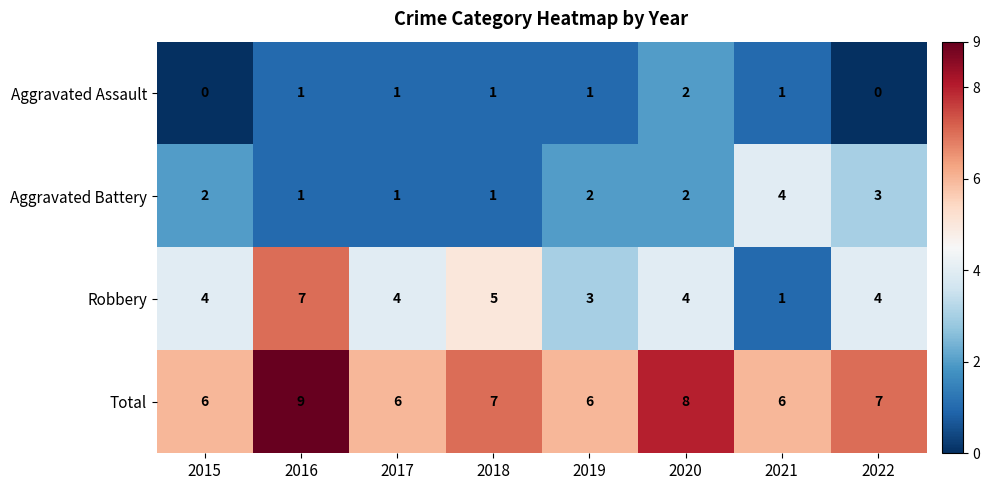

Which series has the widest spread of values?

Robbery